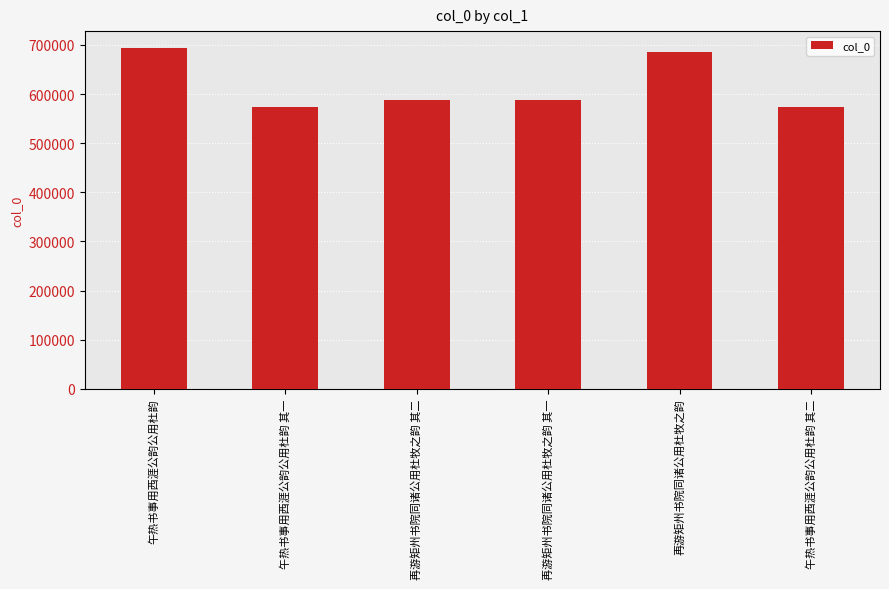

Does the chart contain any negative values?

No